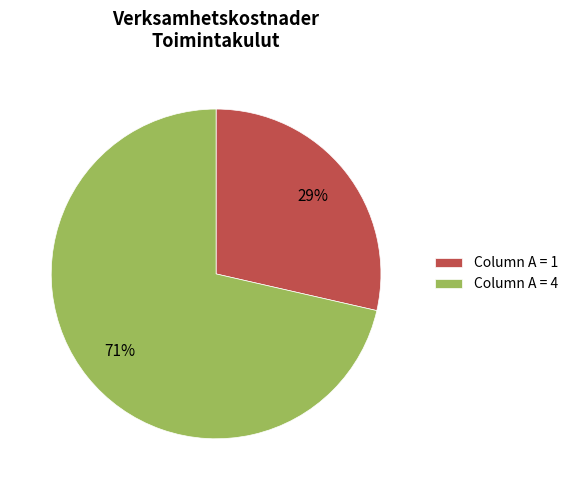

Between Column A = 4 and Column A = 1, which is larger?

Column A = 4